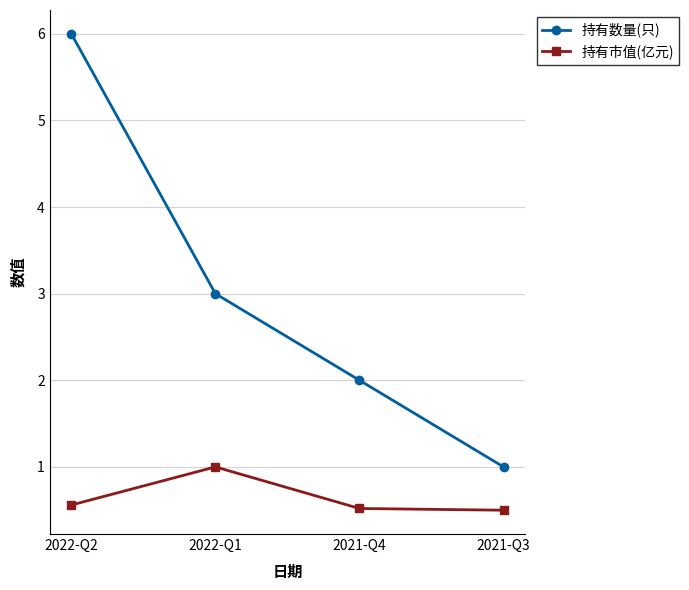

At 2021-Q3, list the series in order from largest to smallest.

持有数量(只), 持有市值(亿元)